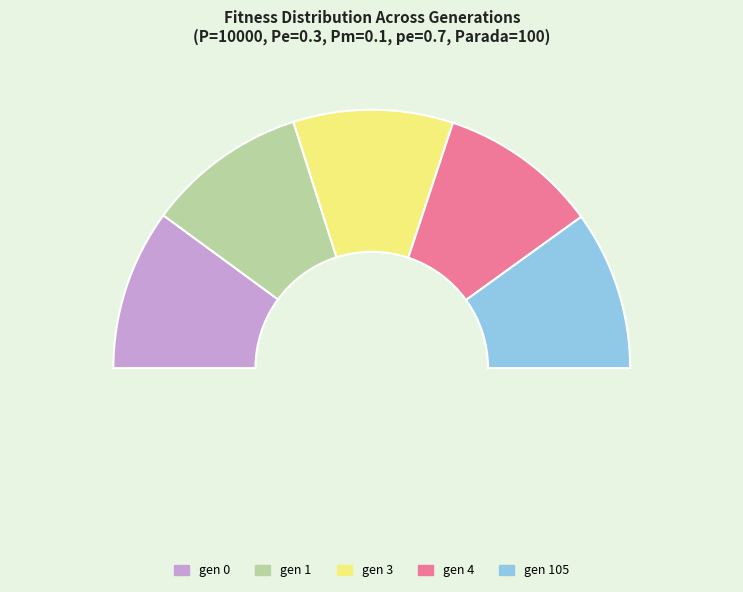

Does gen 0 represent more than half of the total?

No